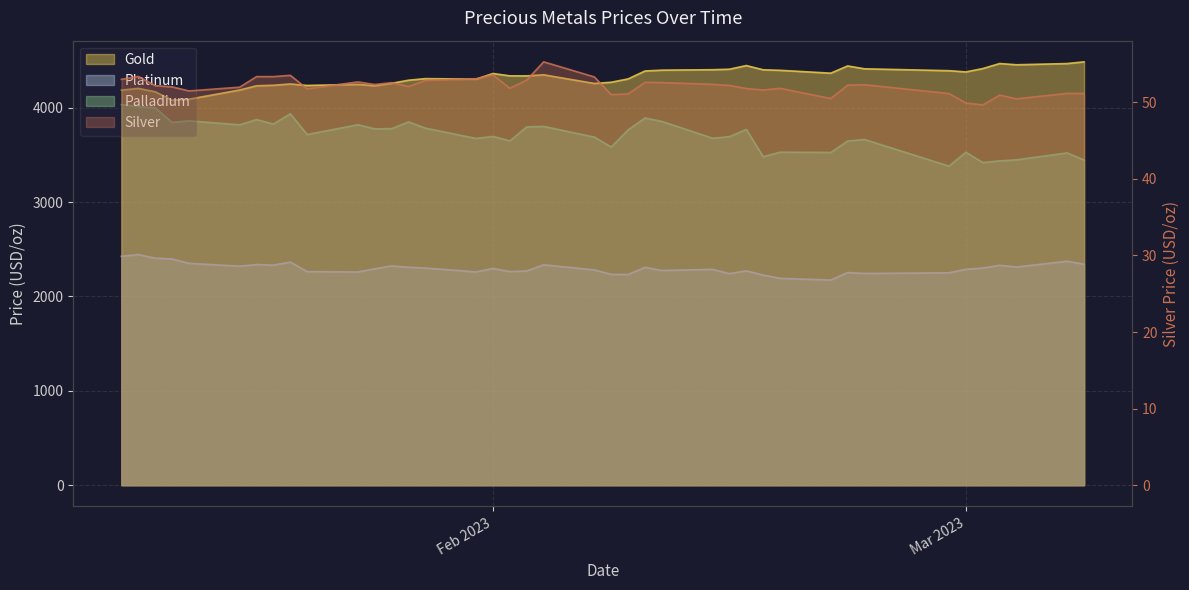

How many interior local valleys does the silver series have?

10